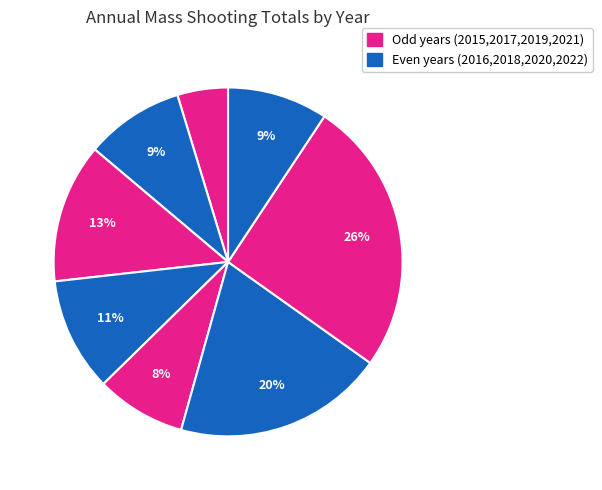

How many slices are in this pie chart?

8